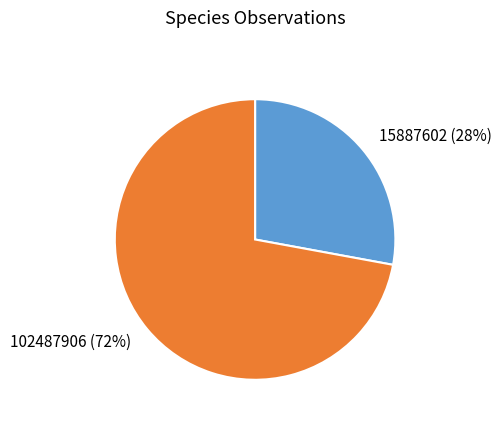

Combined, do 102487906 and 15887602 account for over 50%?

Yes